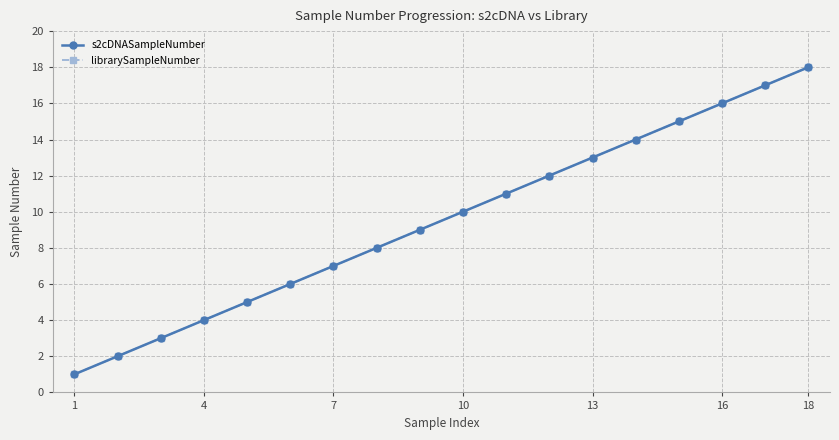

Does the chart have visible grid lines?

Yes